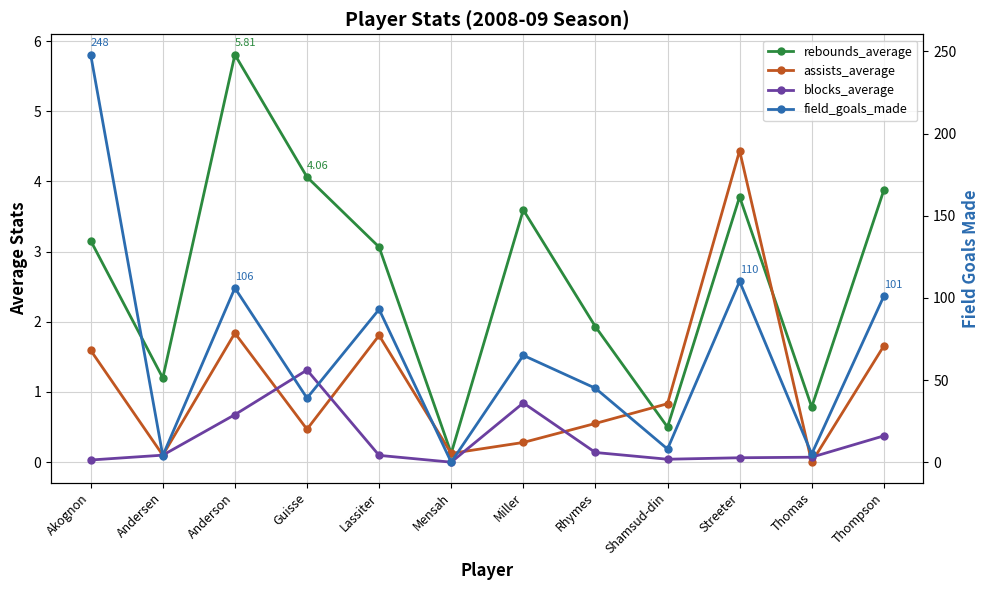

What is the sum of the blocks_average values at Rhymes and Anderson?

0.8